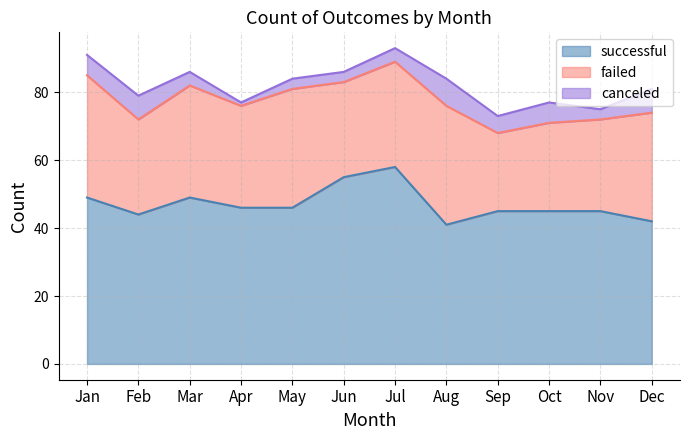

Is the value of canceled at Jan greater than the value of successful at Oct?

No